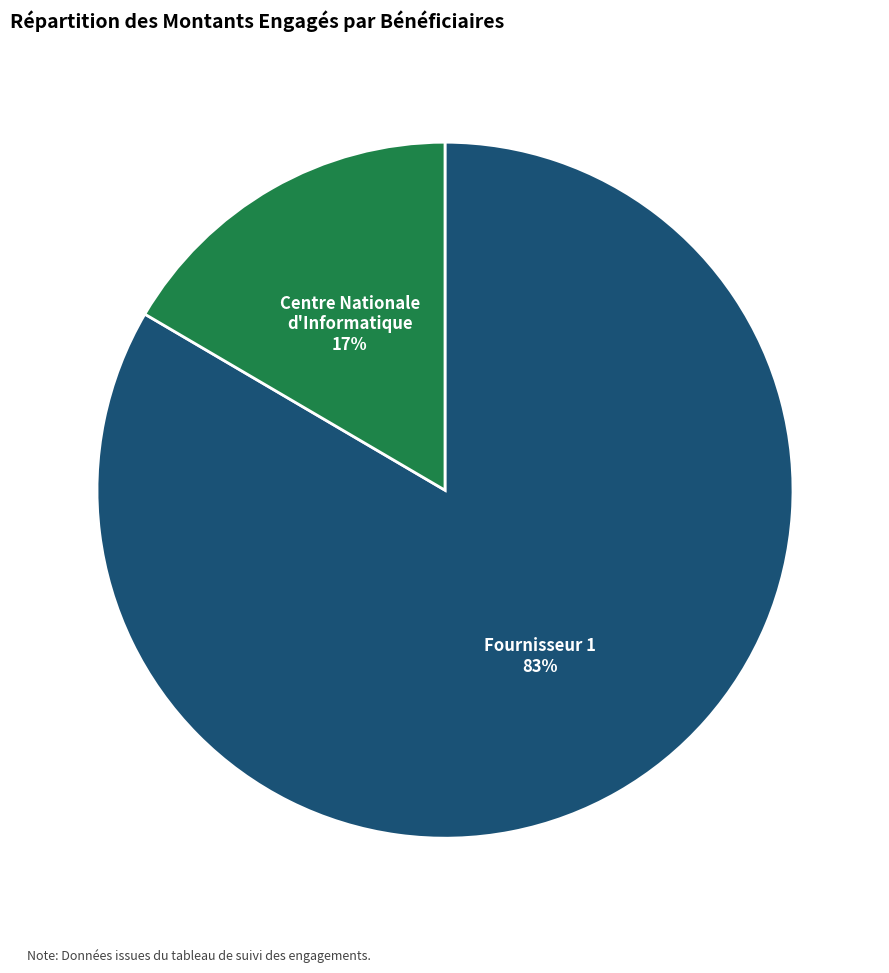

What is the majority slice?

Fournisseur 1